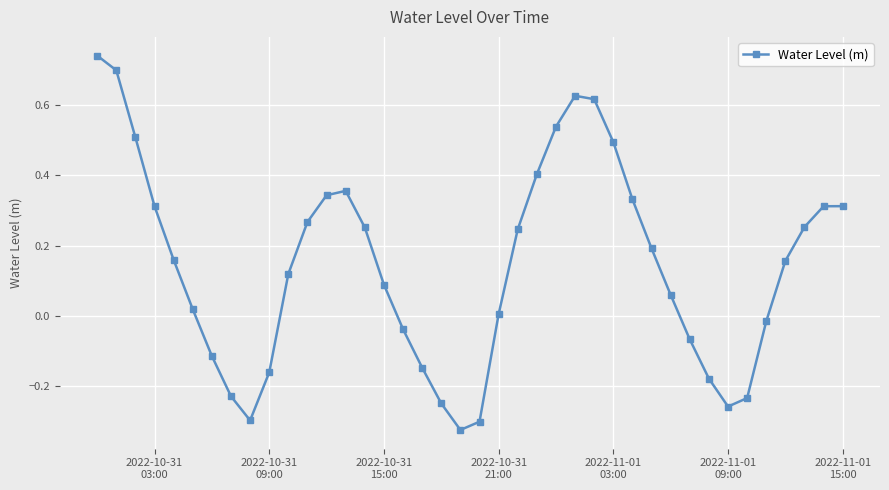

What is the difference between the maximum and minimum values?

1.1